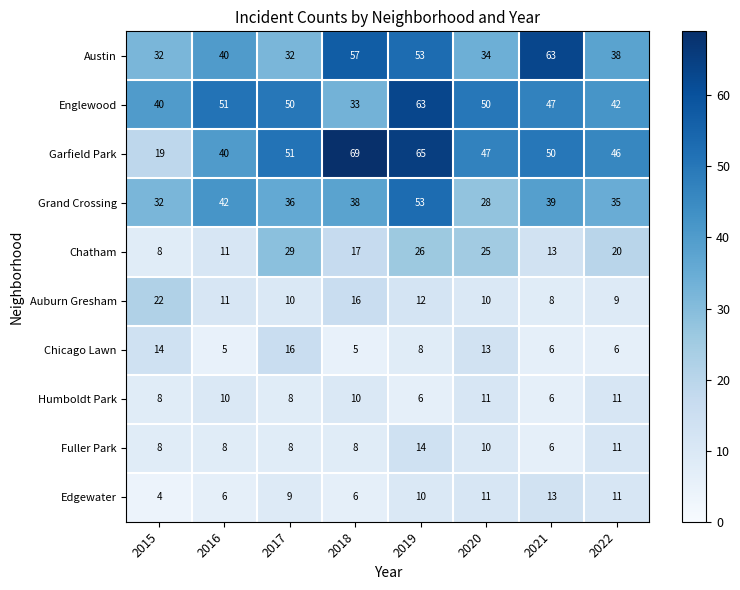

What is the minimum value shown in the chart?

4